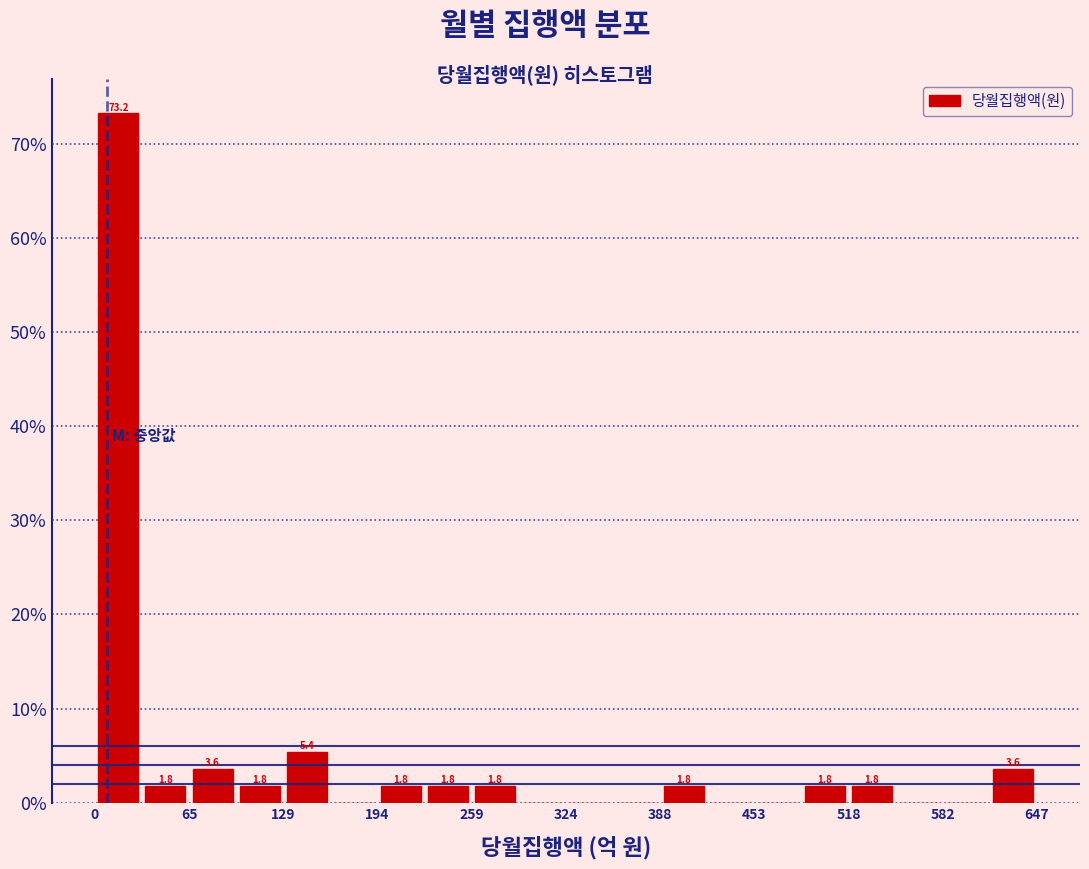

Read against the x-axis, roughly where is the centre of the tallest bar?

20